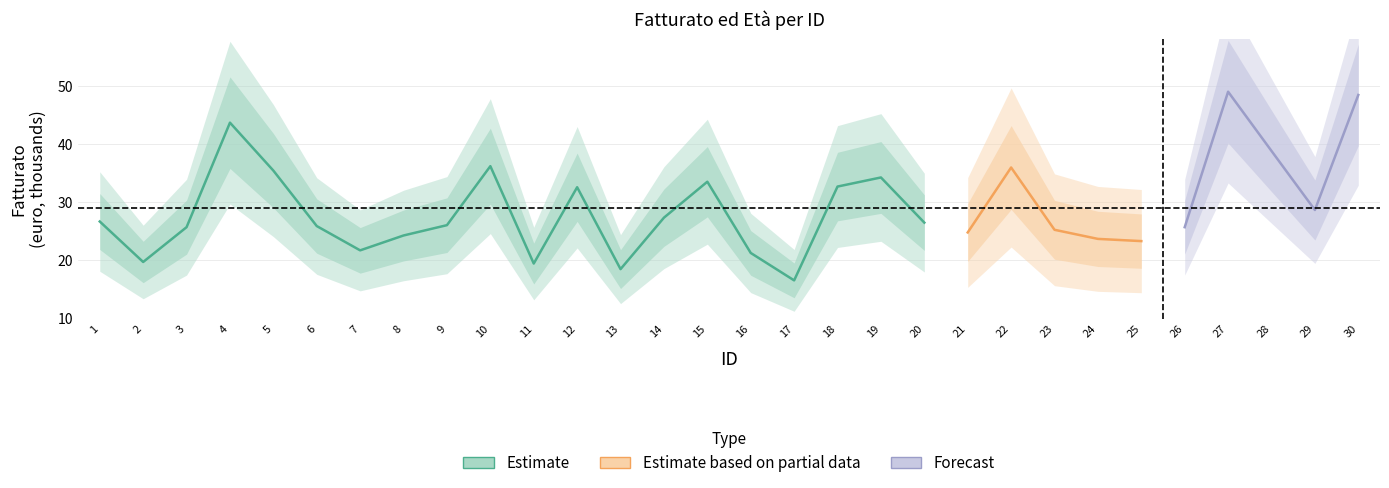

True or false: ETA and FATTURATO intersect in this chart.

False